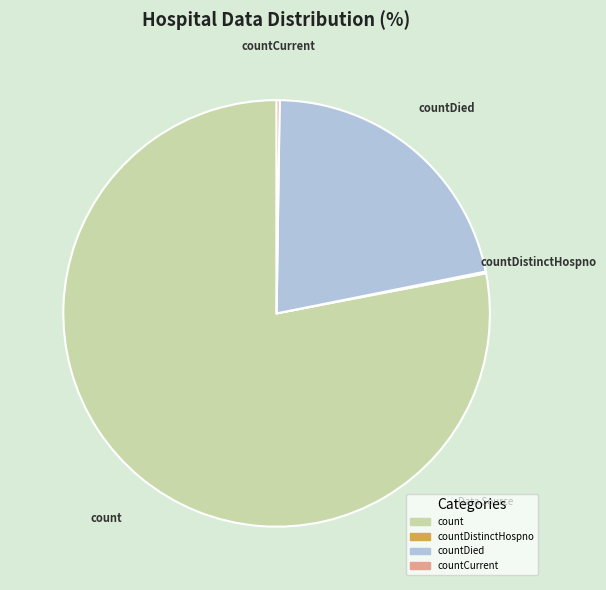

Is there any slice that represents more than half of the pie?

Yes